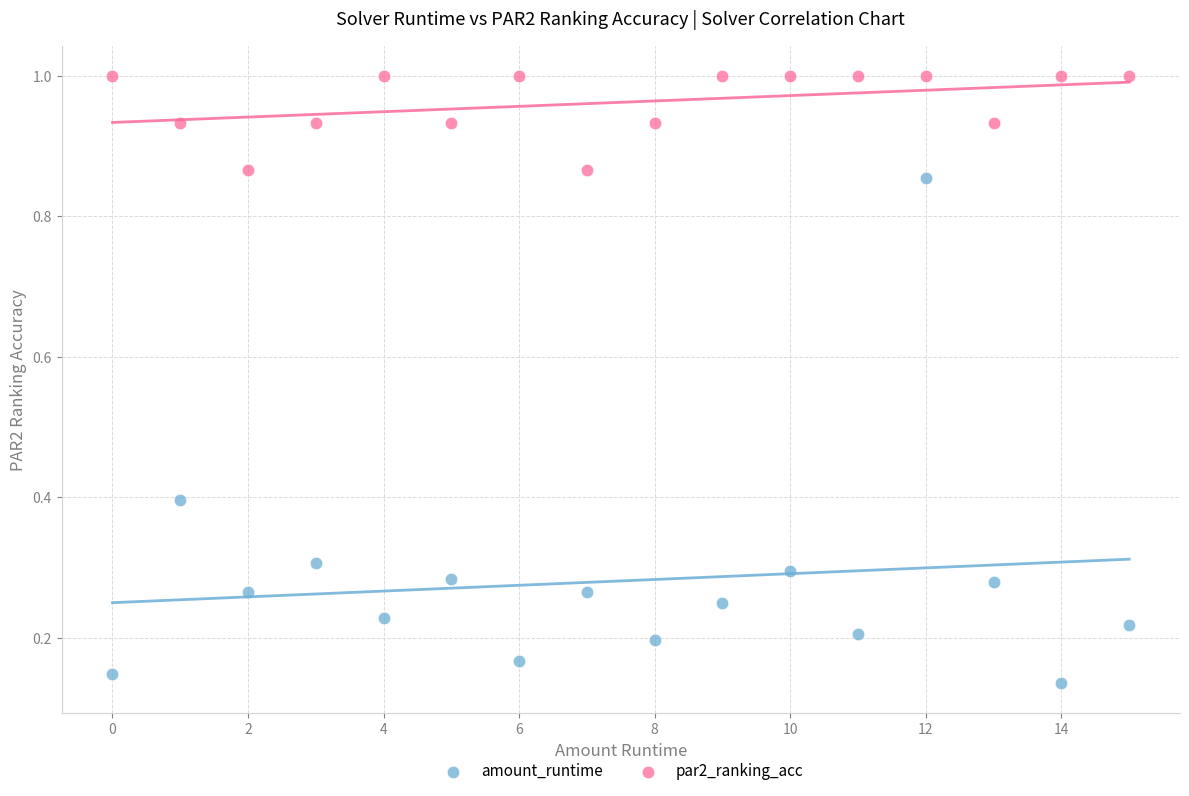

Which series has the widest spread of Y values?

amount_runtime